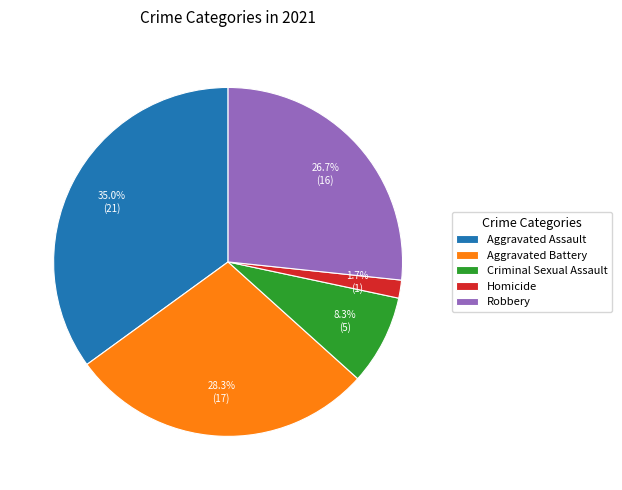

Does Aggravated Assault represent more than half of the total?

No